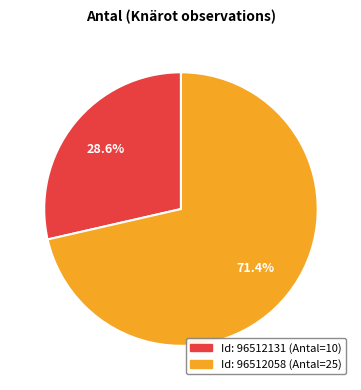

Is there any slice that represents more than half of the pie?

Yes